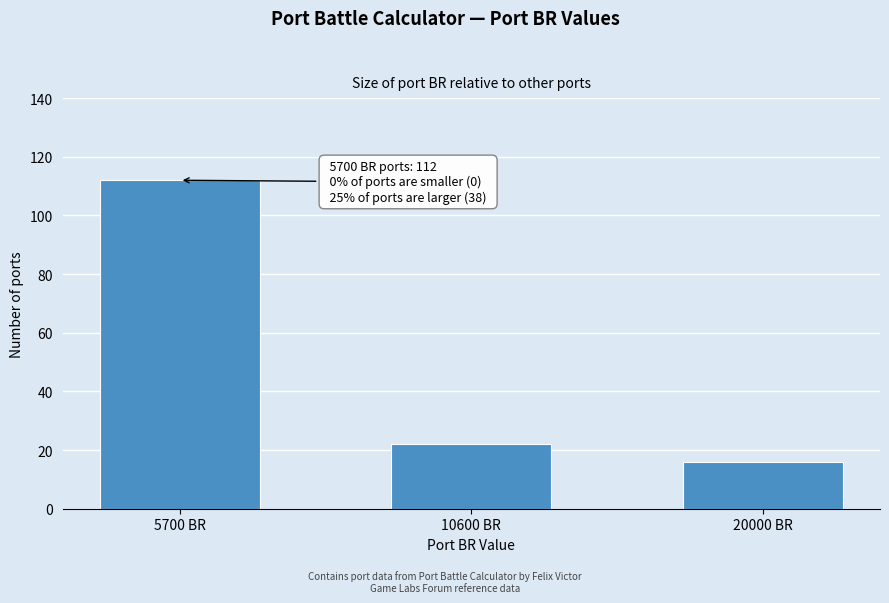

Reading right to left, what are all the values shown in this chart?

20000 BR=16	10600 BR=22	5700 BR=112